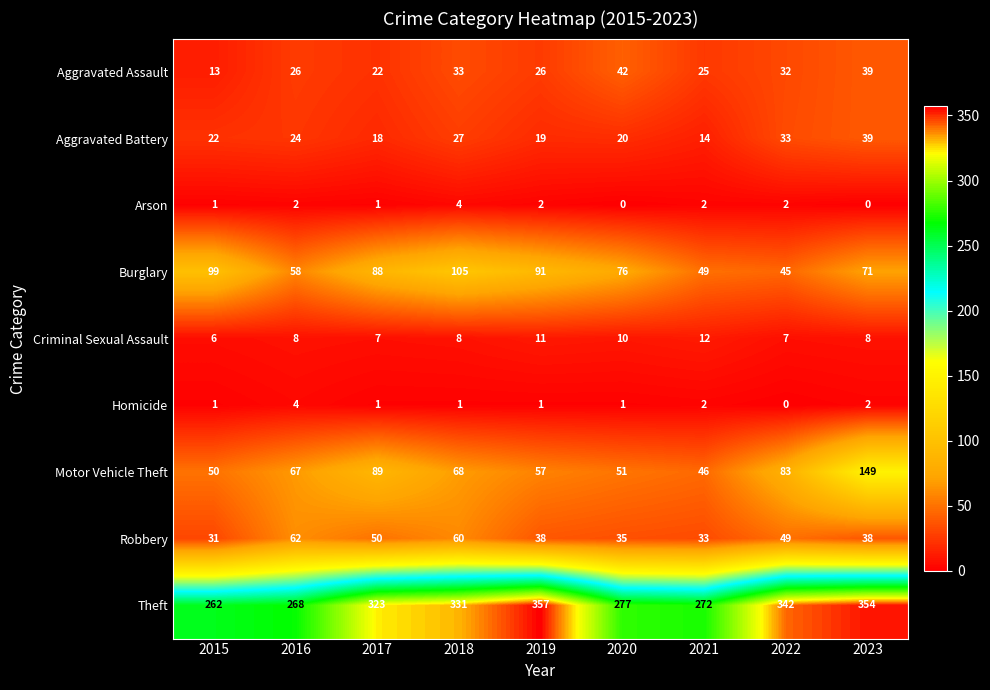

Is it true that Criminal Sexual Assault equals 10 at 2017?

False